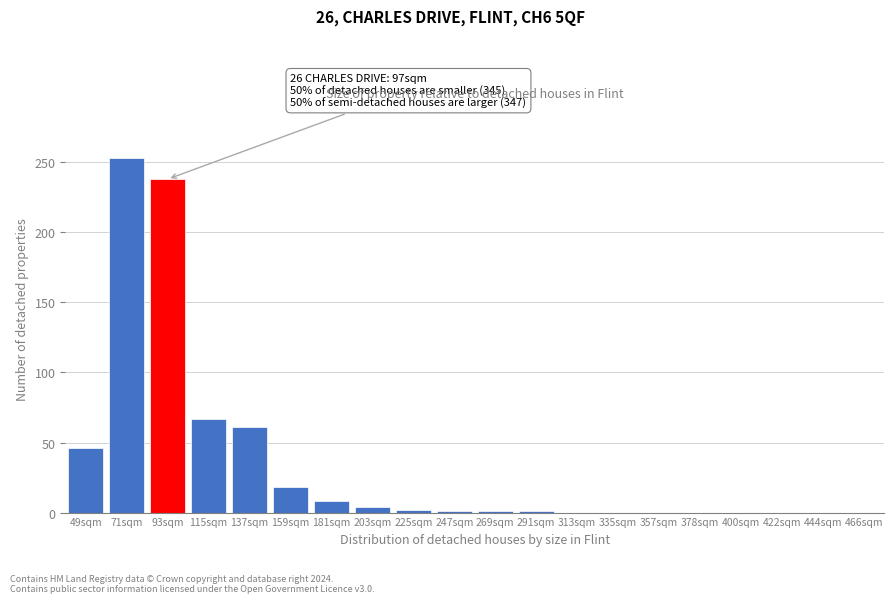

Which label corresponds to the largest value in the chart?

71sqm